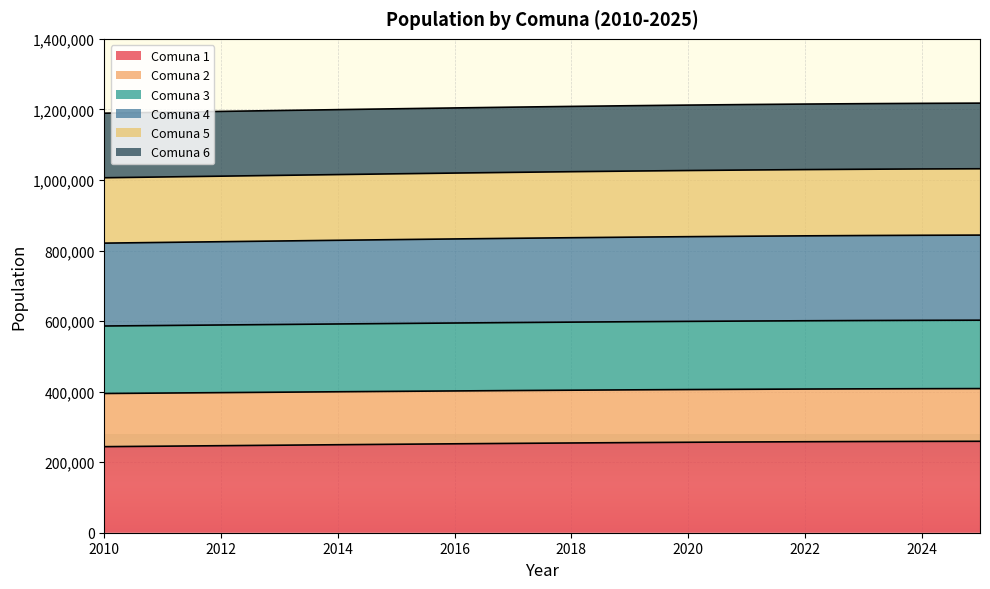

The value of Comuna 1 at 2024 is 381270. True or false?

False